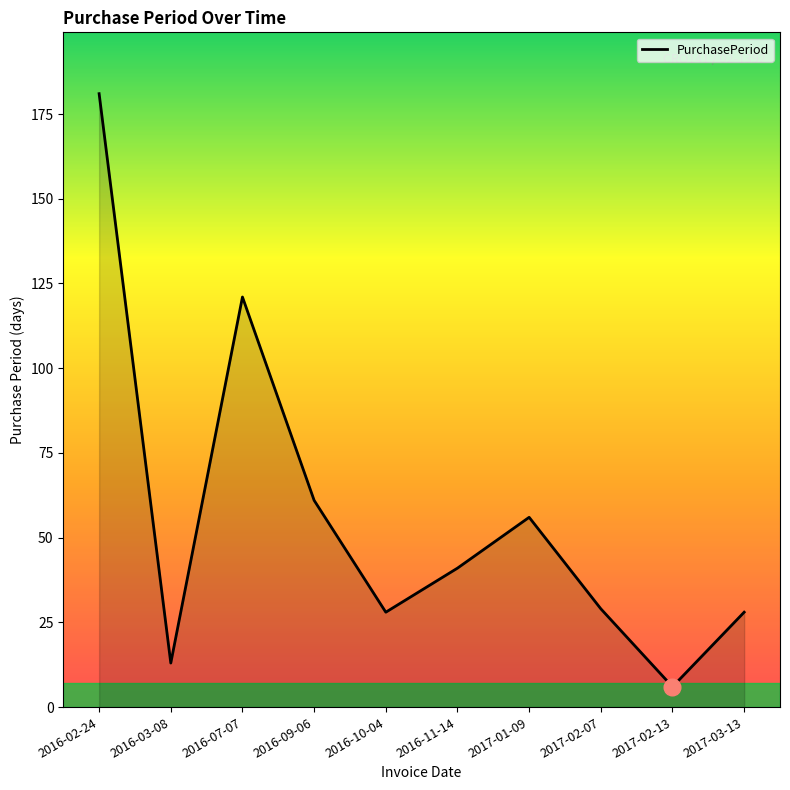

The chart shows a value of 167 at 2016-07-07. True or false?

False